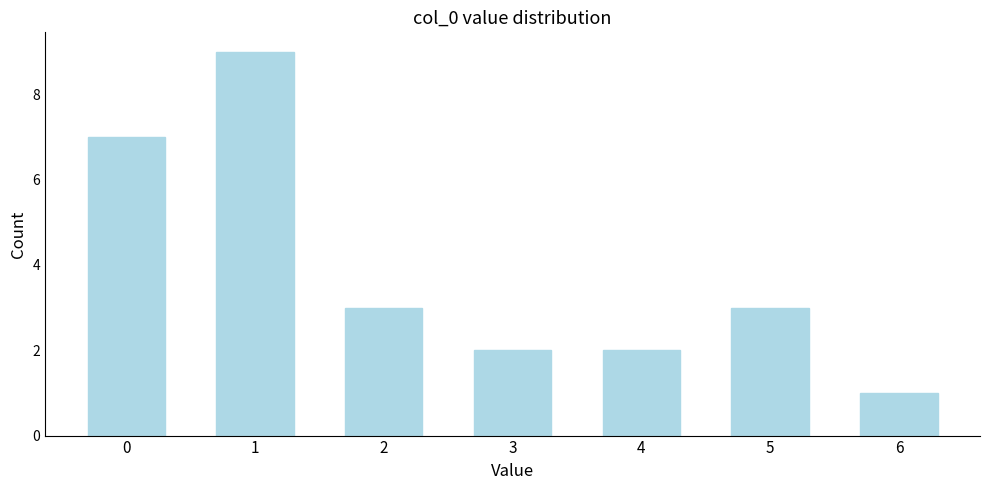

Reading right to left, extract all data points from this chart.

1	3	2	2	3	9	7